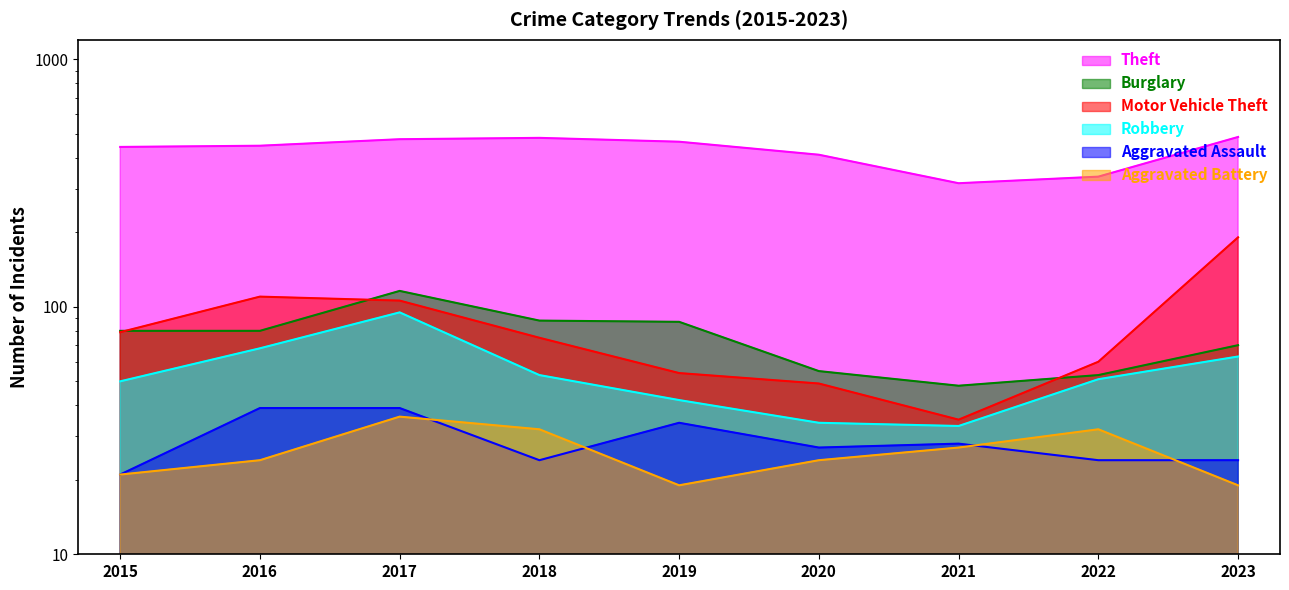

Rank the series at 2017 from lowest to highest value.

Aggravated Battery, Aggravated Assault, Robbery, Motor Vehicle Theft, Burglary, Theft